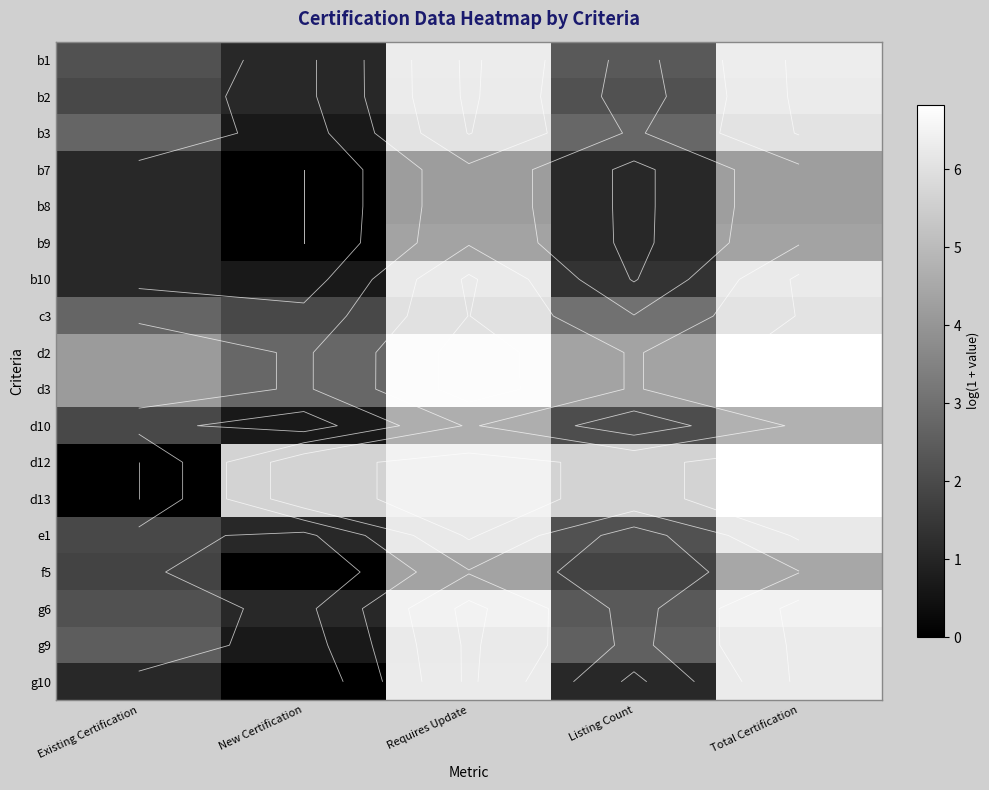

What is the total value across all series at Listing Count?

47.2